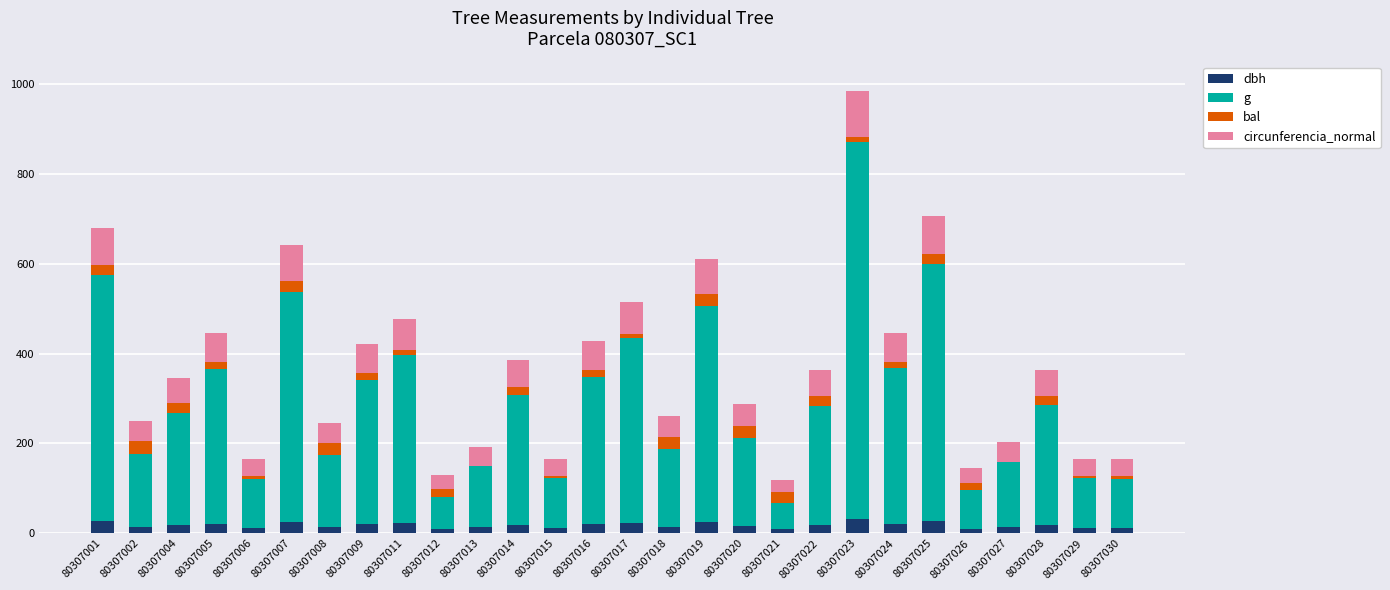

What is the total value across all series at 80307007?

640.8